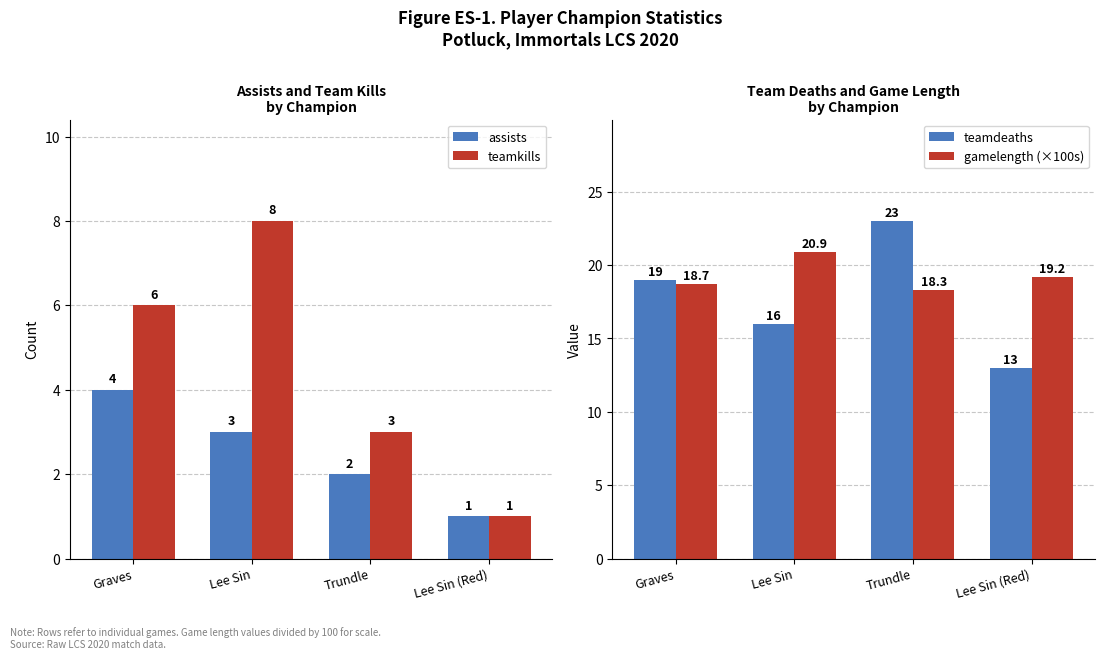

How many bars are there in total?

16